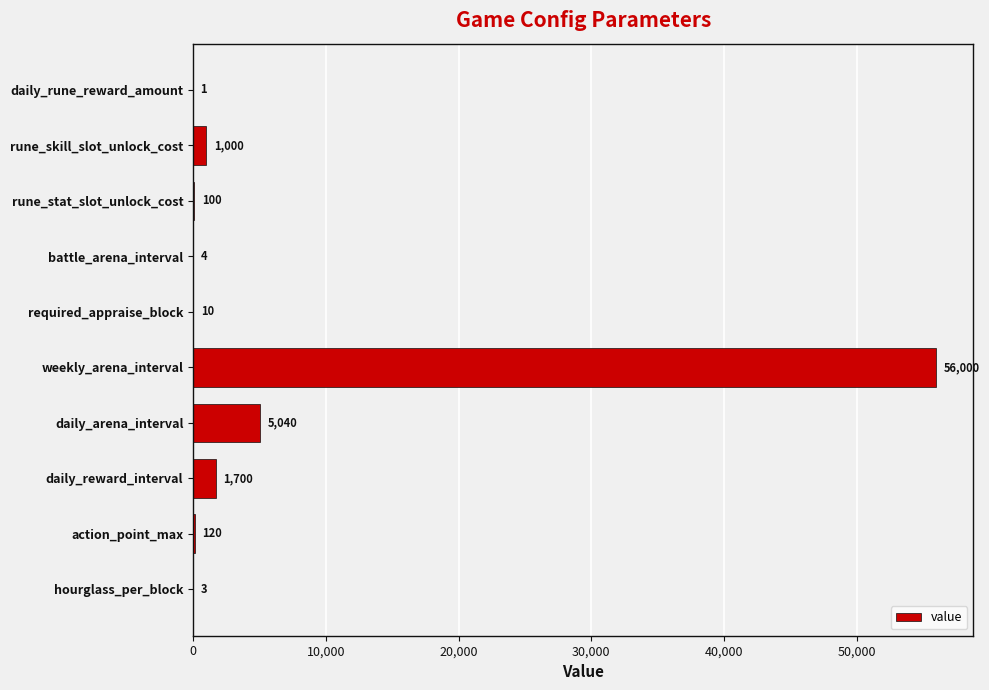

The chart shows a value of 16535 at weekly_arena_interval. True or false?

False